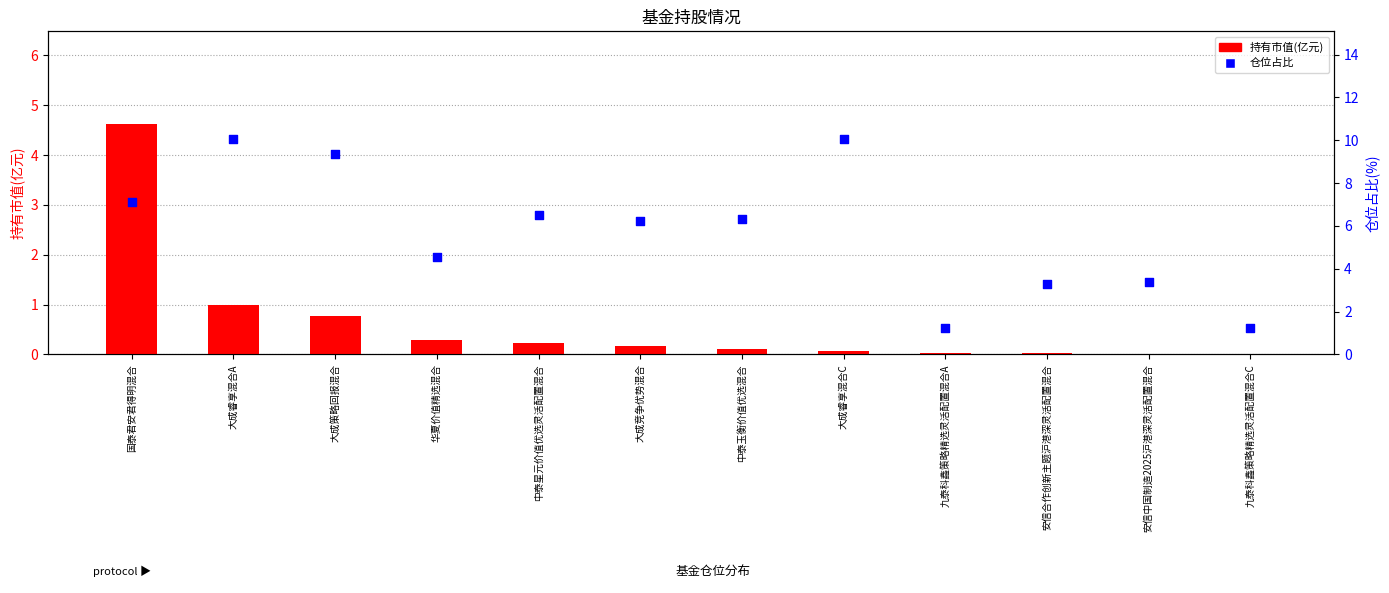

What are all the series names shown in the legend?

持有市值(亿元), 仓位占比